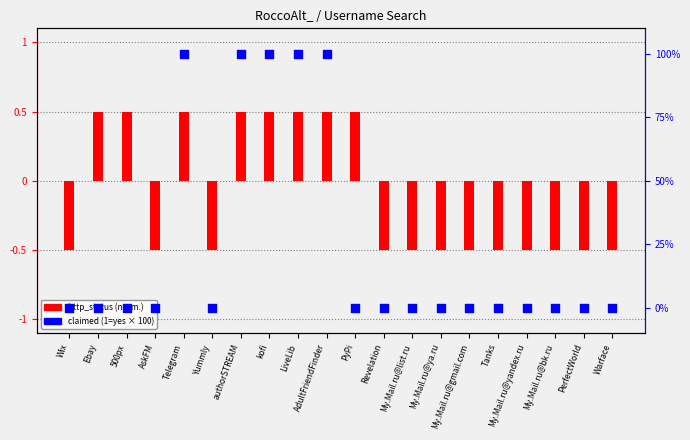

Which series has the widest spread of Y values?

claimed status